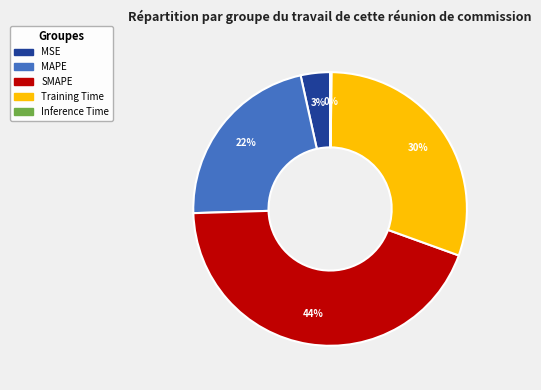

To the nearest percent, what is the difference between the MSE and Training Time slice percentages?

27%